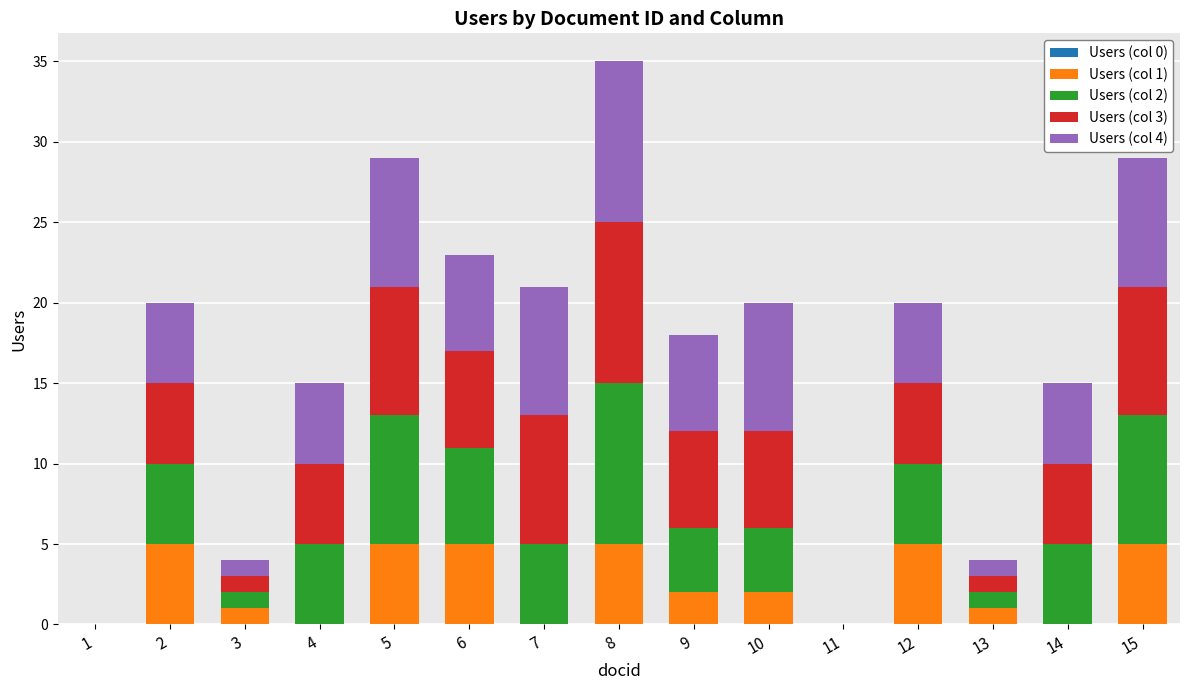

At which category is the sum across all series the highest?

8